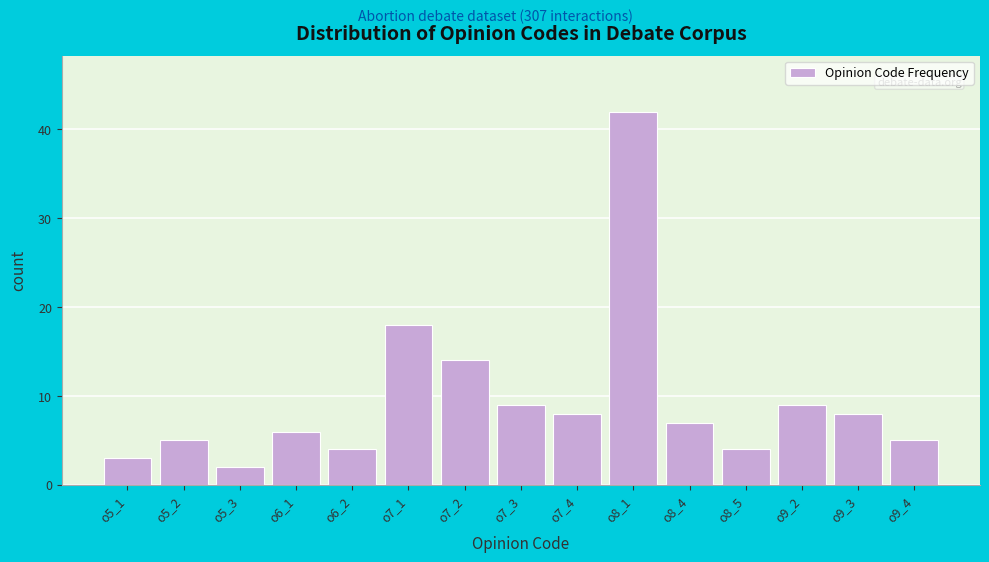

Reading left to right, list all the values displayed in this chart.

3	5	2	6	4	18	14	9	8	42	7	4	9	8	5